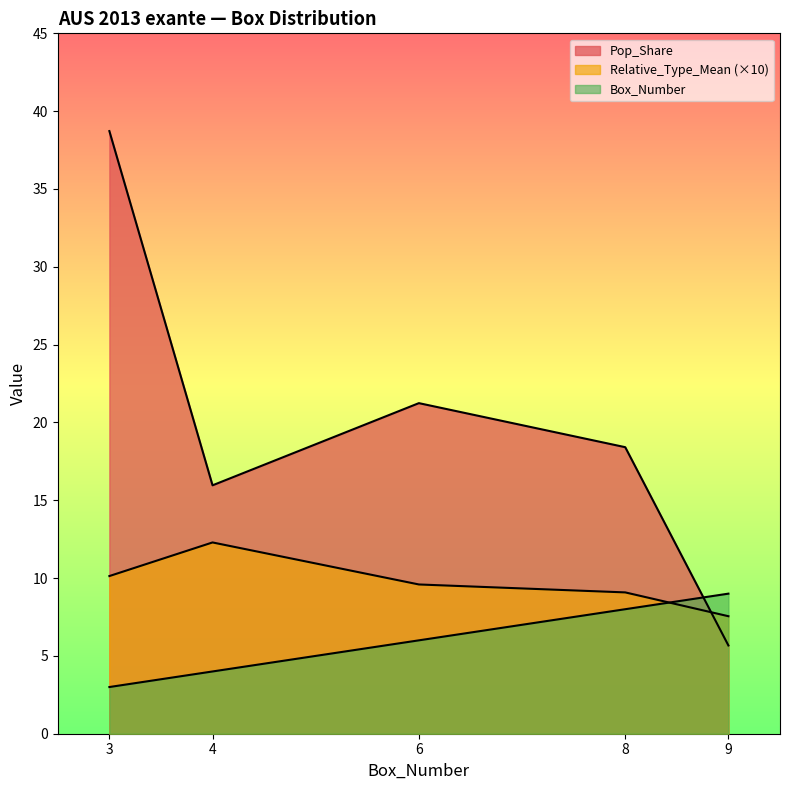

After their last crossing, which series has the higher values: Pop_Share or Relative_Type_Mean?

Relative_Type_Mean